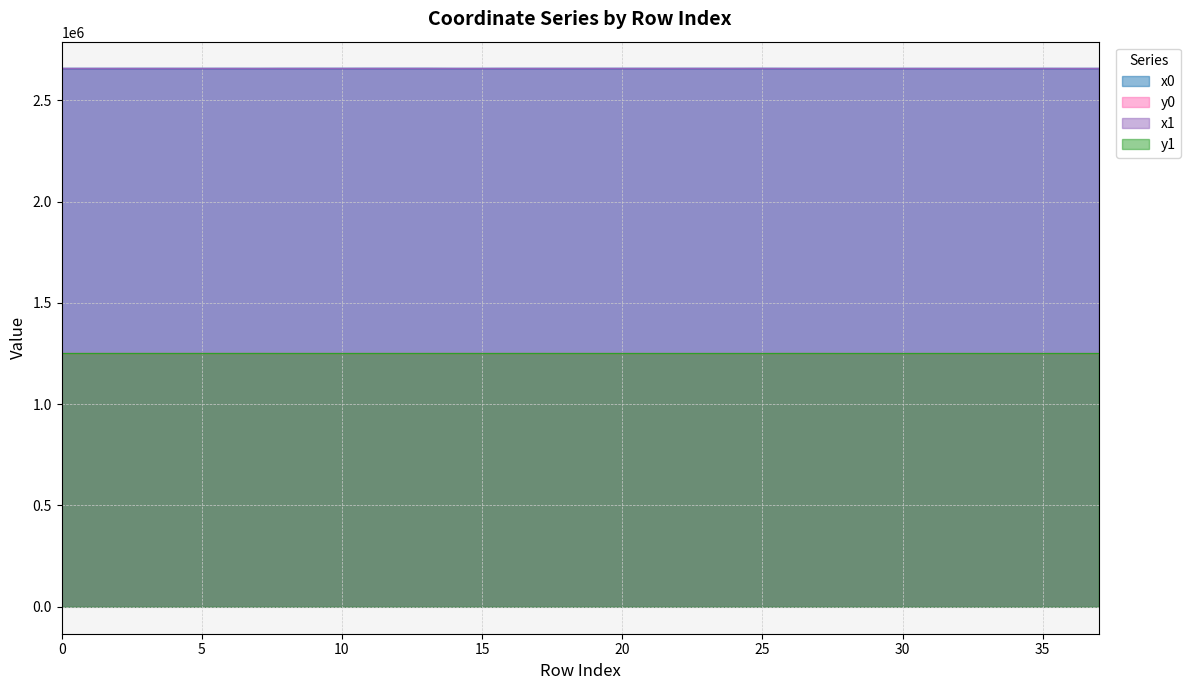

What are all the series names shown in the legend?

x0, y0, x1, y1